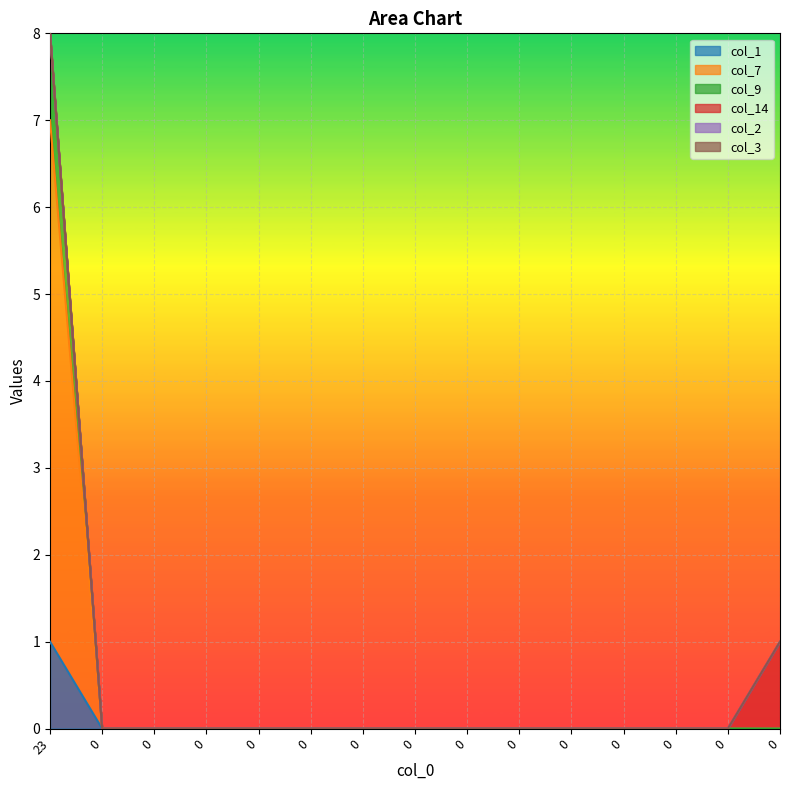

The col_7 series shows 3 at 0. True or false?

False